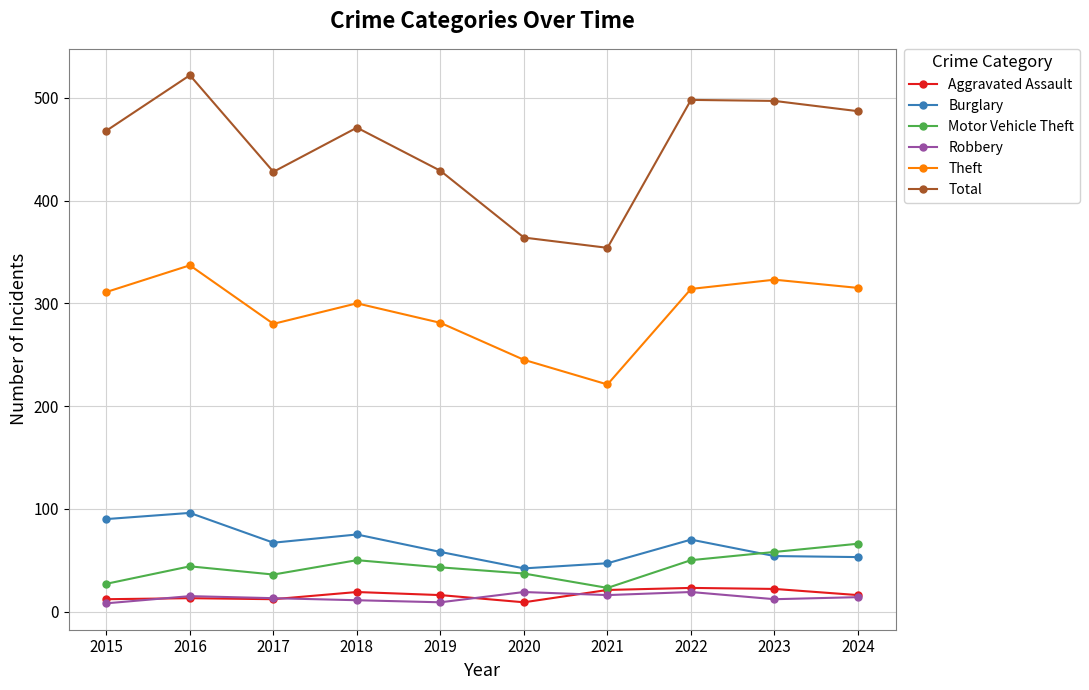

What is the difference between the maximum and minimum values in the Aggravated Assault series?

14